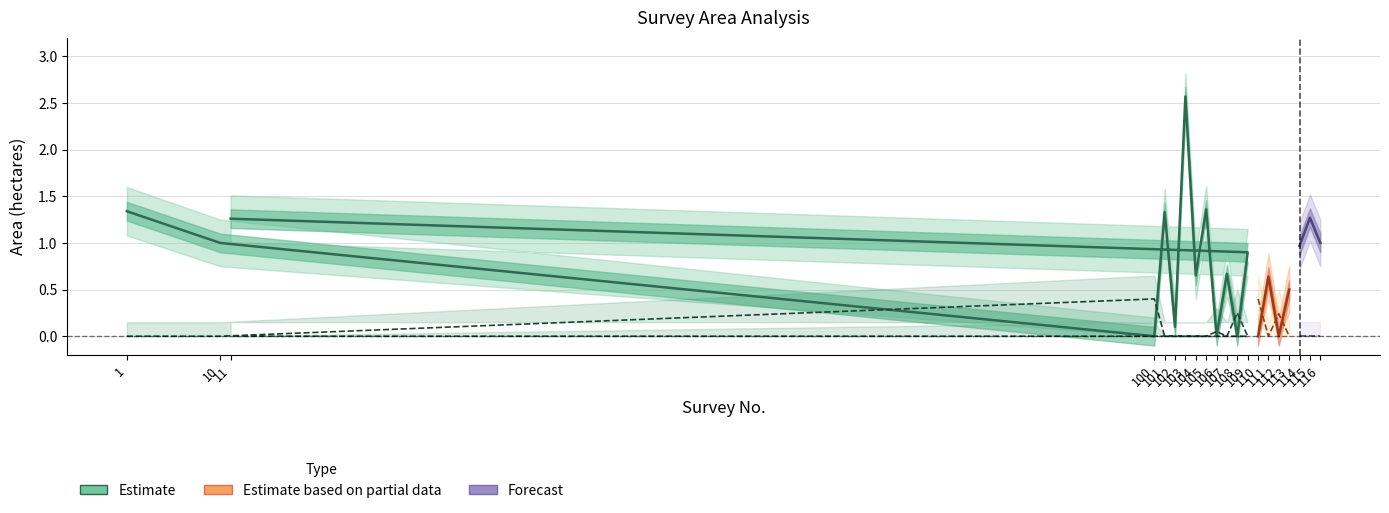

Reading right to left, what are all the values shown in this chart?

Total Area: 1.0	1.3	1.0	0.5	0.0	0.6	0.0	1.3	0.9	0.0	0.7	0.0	1.4	0.7	2.6	0.1	1.3	0.0	1.0	1.3
Pot kharaba: 0.0	0.0	0.0	0.0	0.2	0.0	0.4	0.0	0.0	0.2	0.0	0.1	0.0	0.0	0.0	0.0	0.0	0.4	0.0	0.0
Total Area Upper: 1.2	1.5	1.2	0.8	0.2	0.9	0.2	1.5	1.1	0.2	0.9	0.2	1.6	0.9	2.8	0.3	1.6	0.2	1.2	1.6
Total Area Lower: 0.8	1.0	0.7	0.2	0.0	0.4	0.0	1.0	0.7	0.0	0.4	0.0	1.1	0.4	2.3	0.0	1.1	0.0	0.8	1.1
Pot kharaba Upper: 0.1	0.1	0.1	0.1	0.5	0.1	0.7	0.1	0.1	0.5	0.1	0.3	0.1	0.1	0.1	0.1	0.1	0.7	0.1	0.1
Pot kharaba Lower: 0.0	0.0	0.0	0.0	0.0	0.0	0.1	0.0	0.0	0.0	0.0	0.0	0.0	0.0	0.0	0.0	0.0	0.1	0.0	0.0